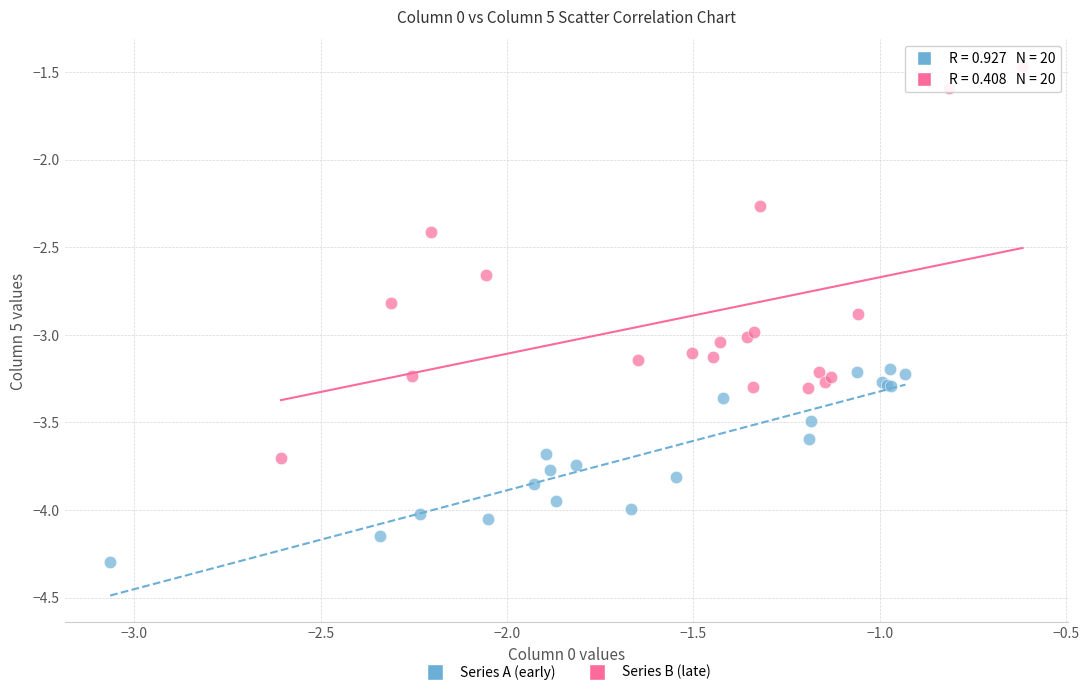

Which series has the largest Y range (max minus min)?

Series B (late)